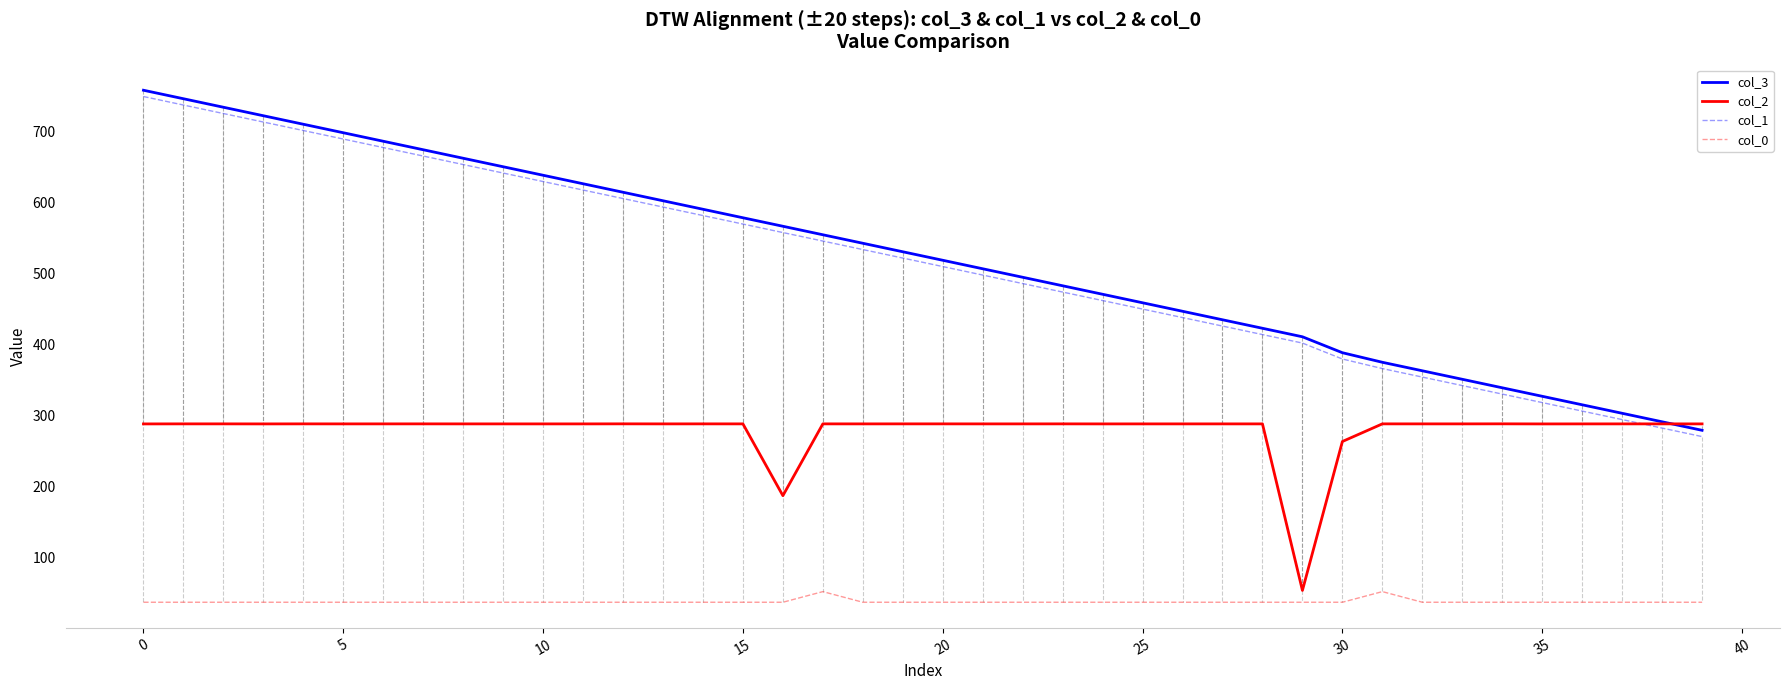

What is the highest value of the col_2 series?

288.5